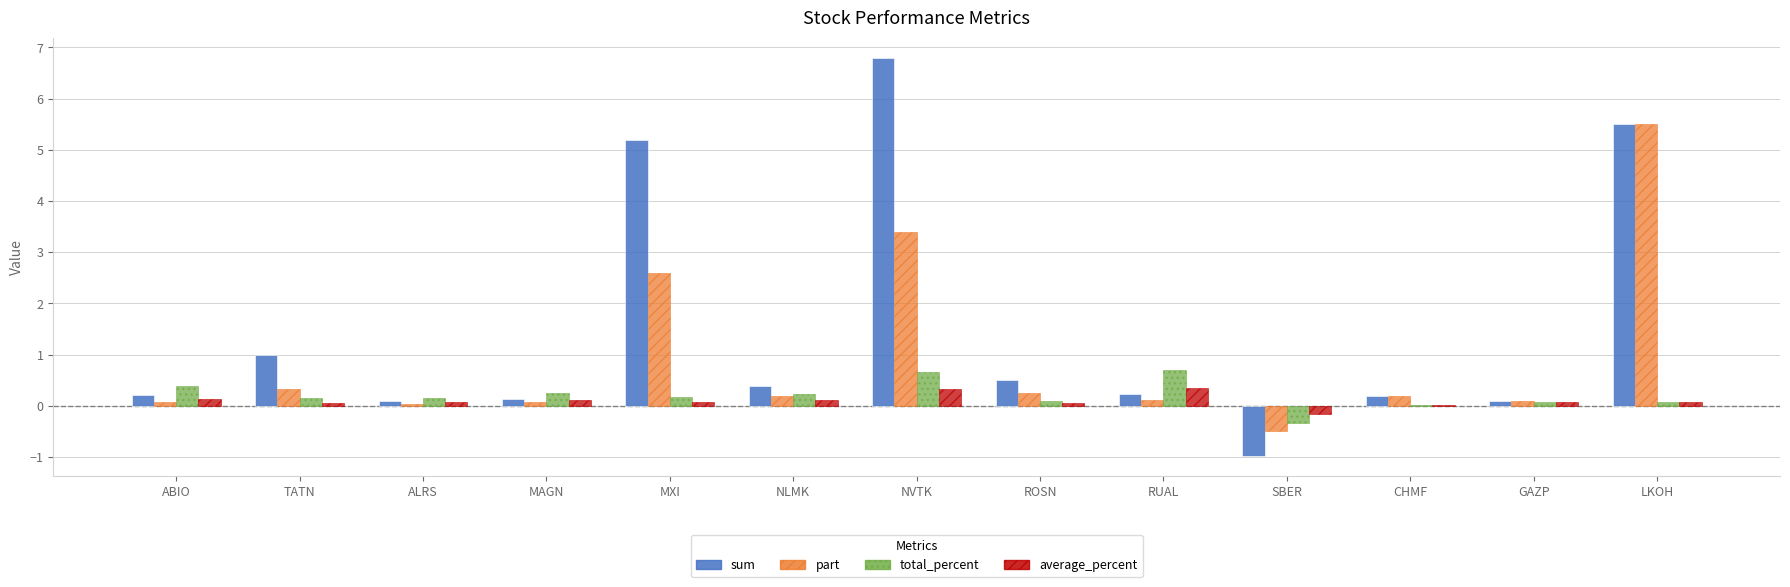

Which category has the highest value across all series?

NVTK